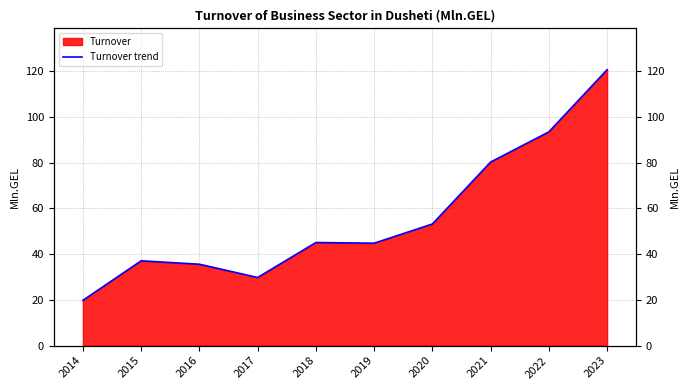

Does the chart display data point markers on the line(s)?

No